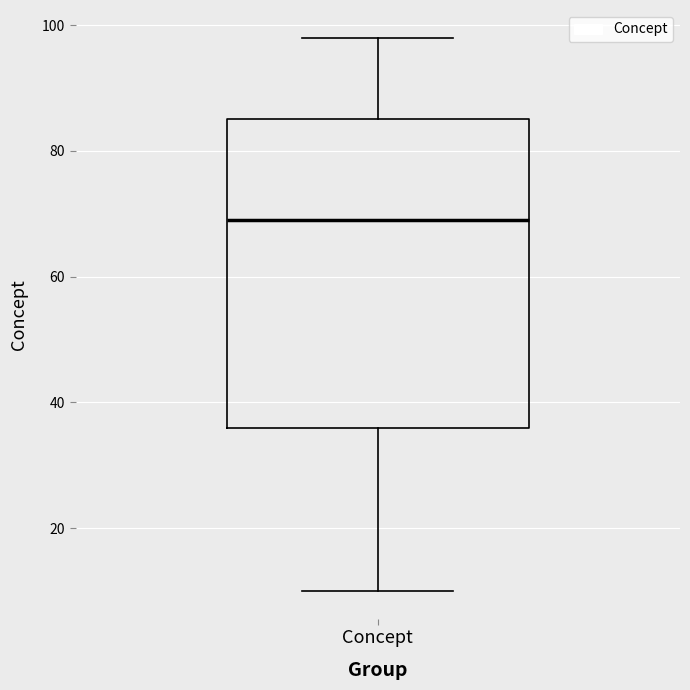

Transcribe this box plot: give where the median line is, the range the box spans, and where the two whiskers end, as read against the y-axis. The values are not printed on the chart, so give them approximately, as read against the axis.

median 70, box 36 to 86, whiskers 10 to 98